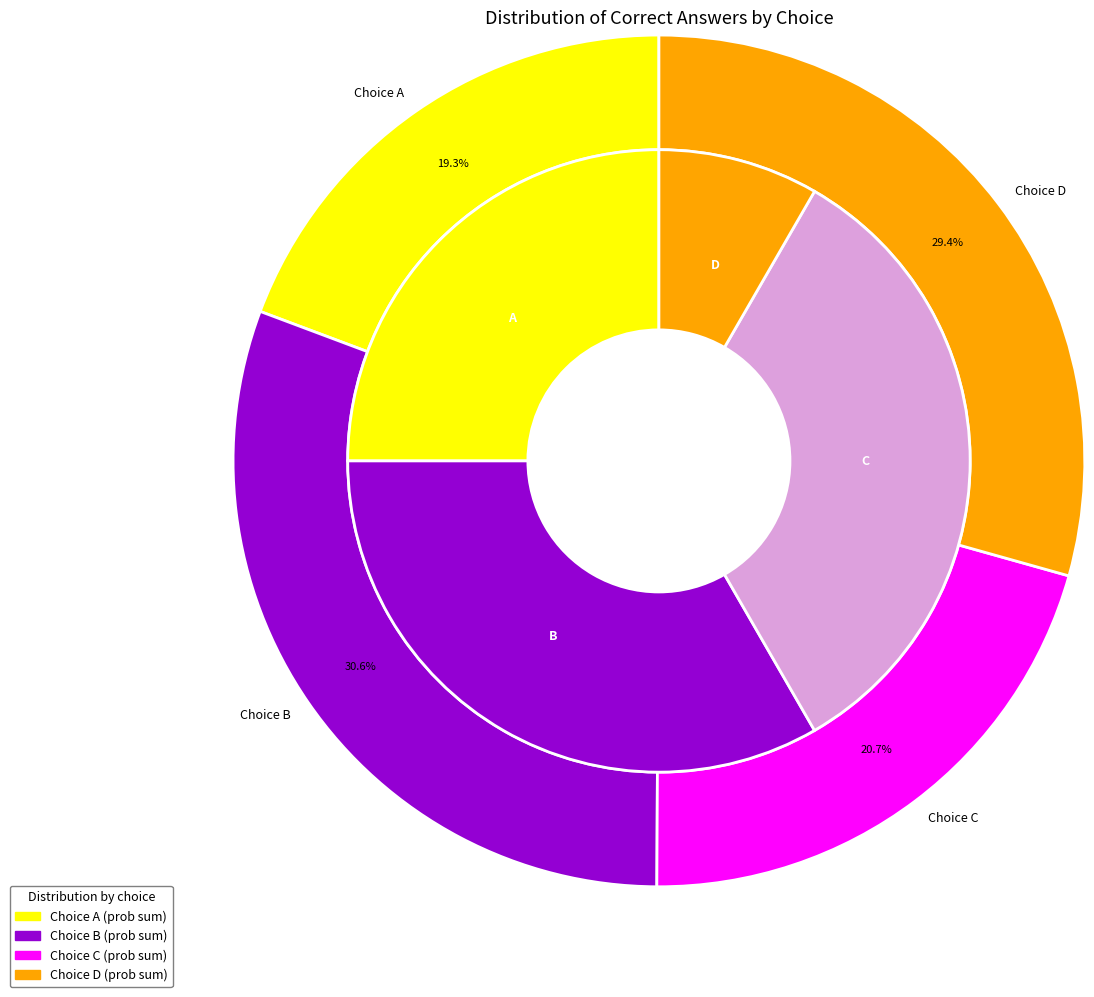

Do C and A together represent more than half of the pie?

No